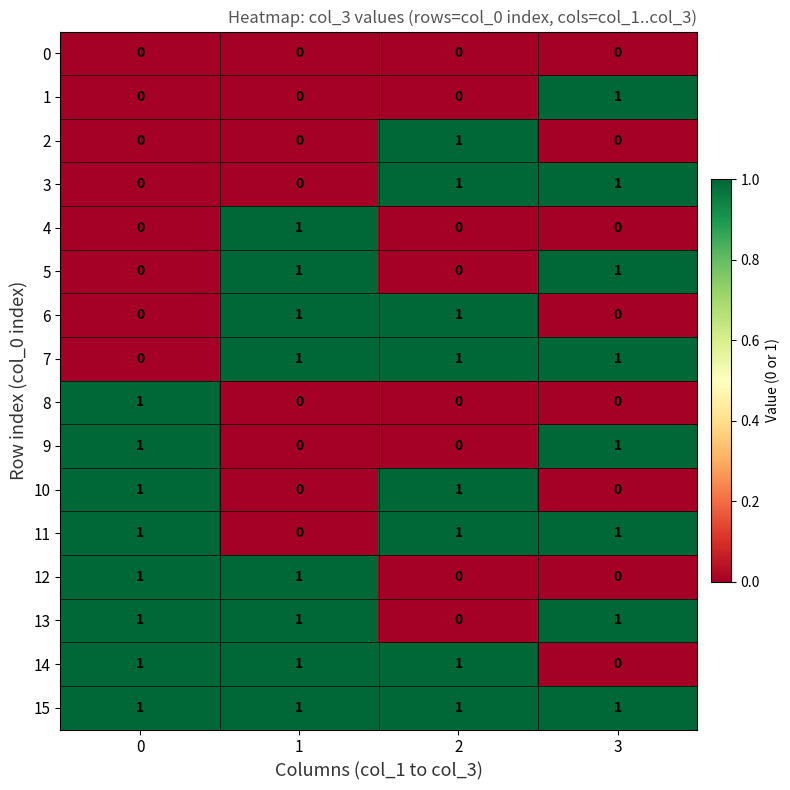

At how many categories does at least one series exceed 0?

4